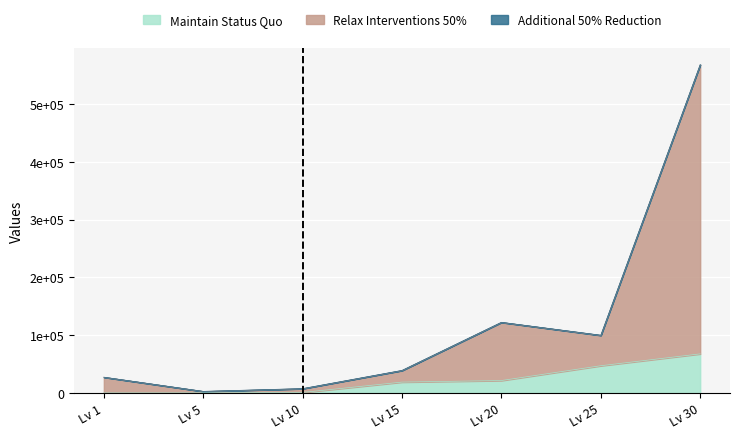

Rank the series at Lv 1 from highest to lowest value.

Relax Interventions 50%, Maintain Status Quo